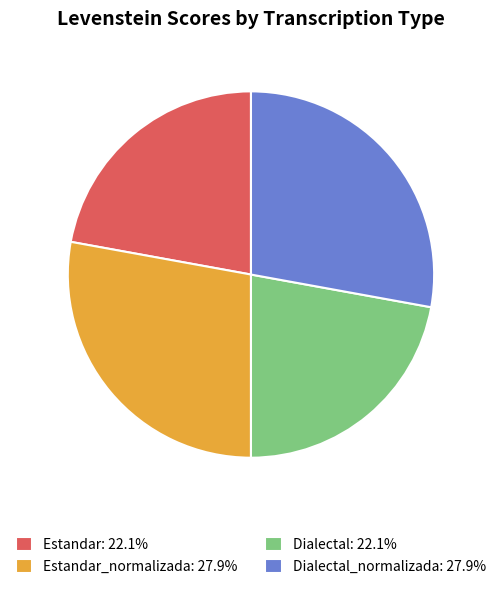

Is there any slice that represents more than half of the pie?

No